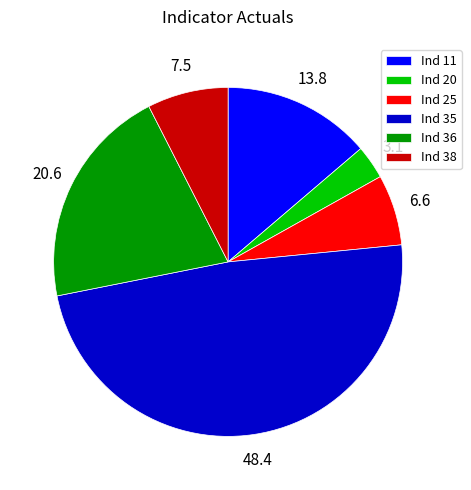

Combined, do Ind 36 and Ind 25 account for over 50%?

No